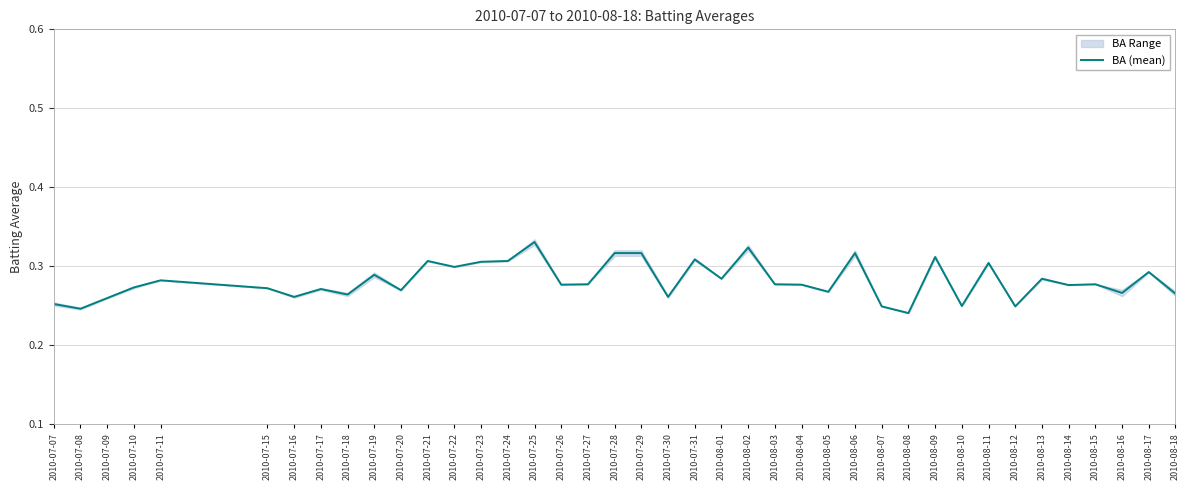

How many lines are shown in the chart?

1